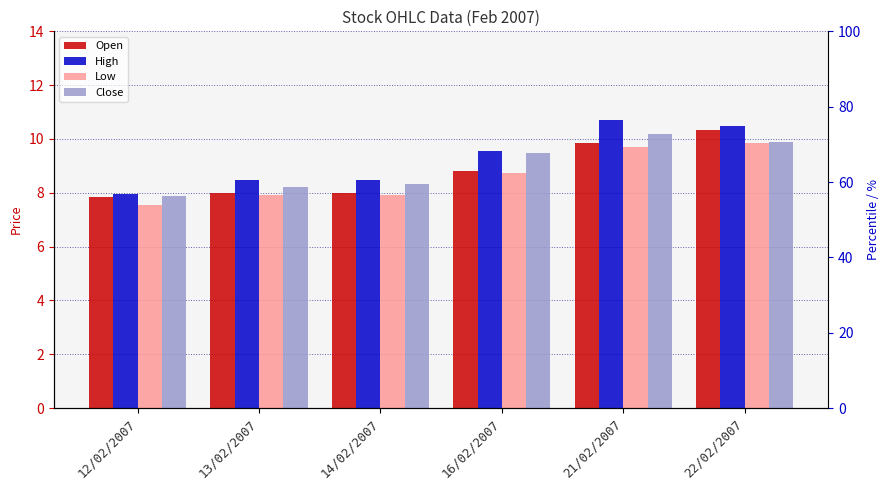

What are all the series names shown in the legend?

Open, High, Low, Close